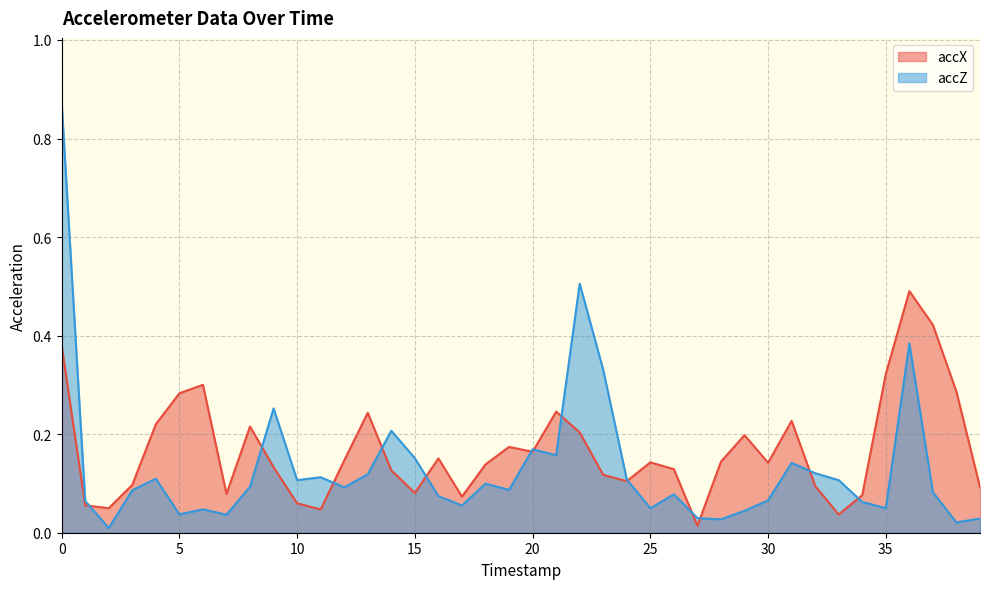

True or false: accZ has a value of 0.0 at 2.

True